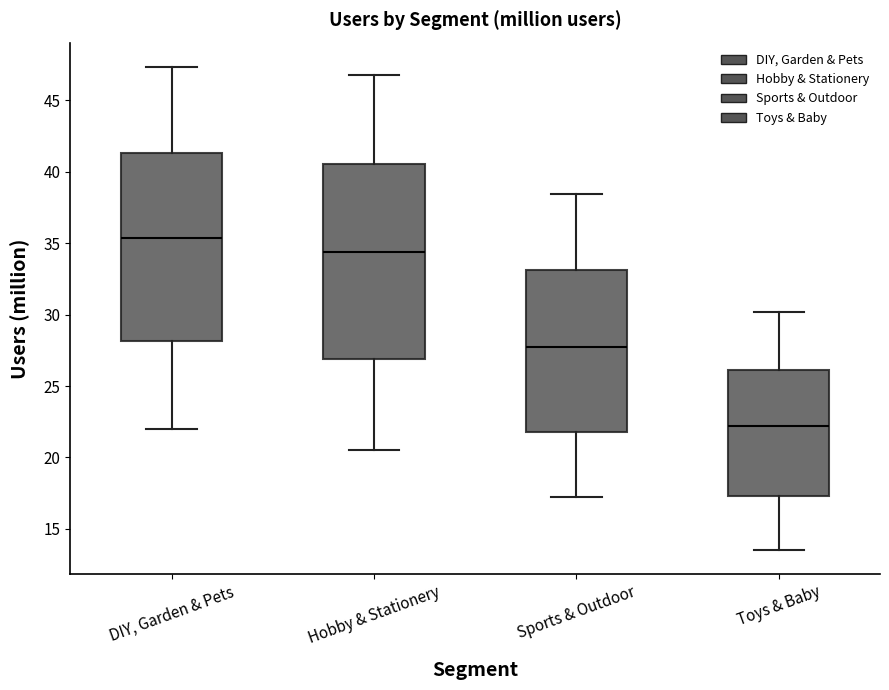

Reading left to right, transcribe this box plot: for each box, give where its median line is, the range the box spans, and where its two whiskers end, as read against the y-axis. The values are not printed on the chart, so give them approximately, as read against the axis.

DIY, Garden & Pets: median 35.5, box 28.0 to 41.5, whiskers 22.0 to 47.5
Hobby & Stationery: median 34.5, box 27.0 to 40.5, whiskers 20.5 to 46.5
Sports & Outdoor: median 27.5, box 22.0 to 33.0, whiskers 17.5 to 38.5
Toys & Baby: median 22.0, box 17.5 to 26.0, whiskers 13.5 to 30.0